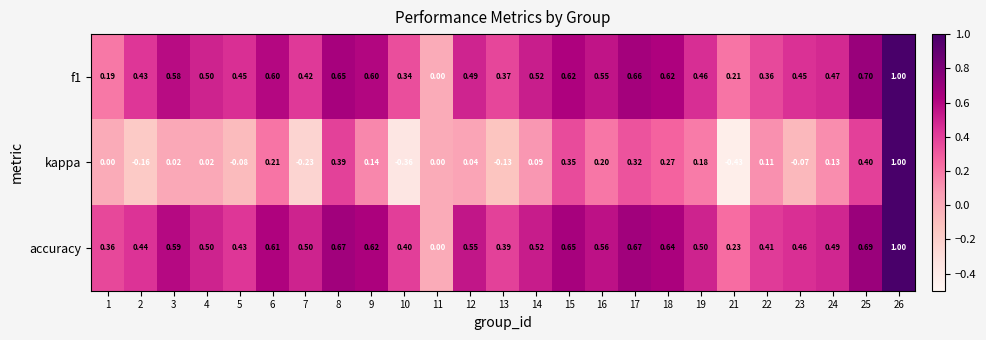

How many values in accuracy are above zero?

24